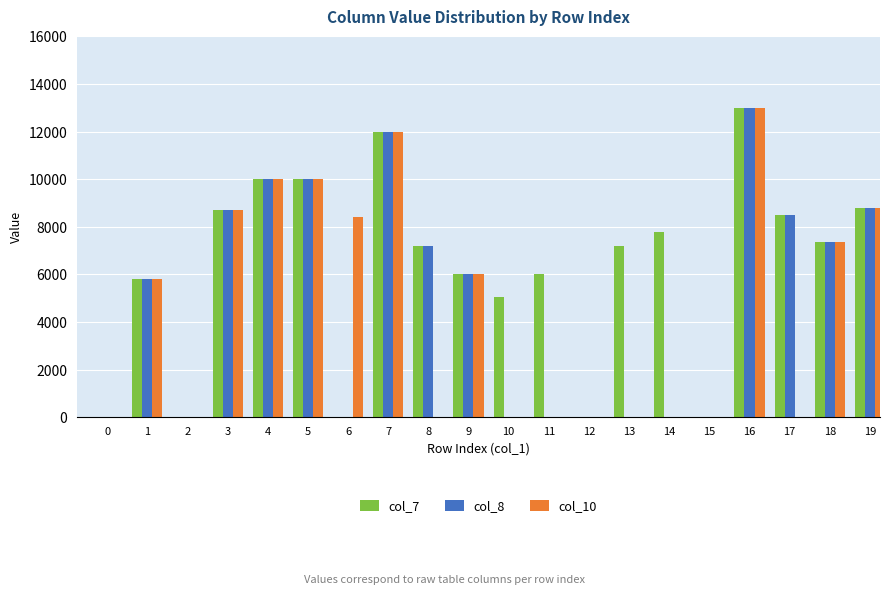

Which series has the largest total across all categories?

col_7